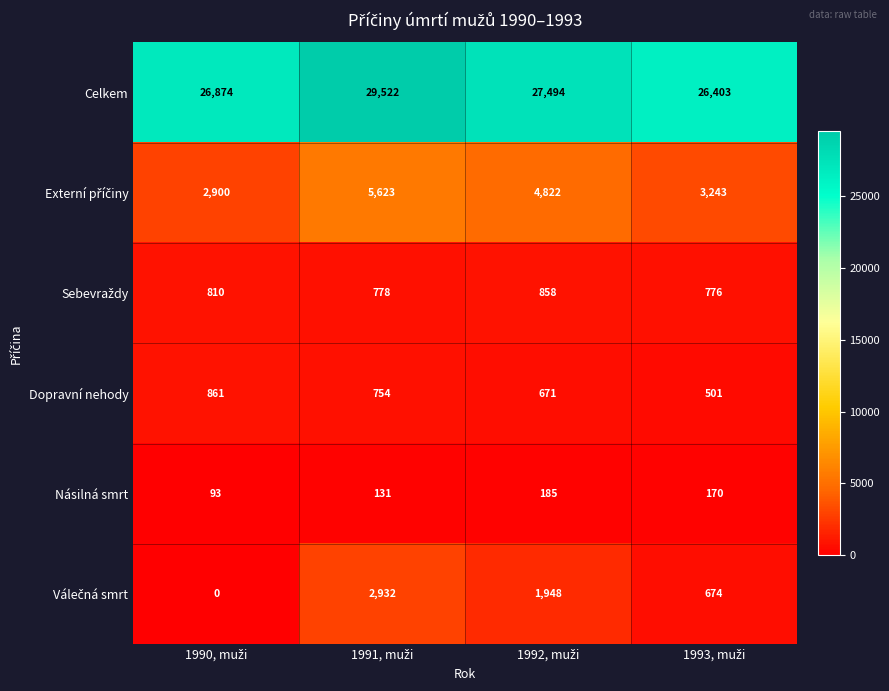

Which series has the largest range (max minus min)?

Celkem